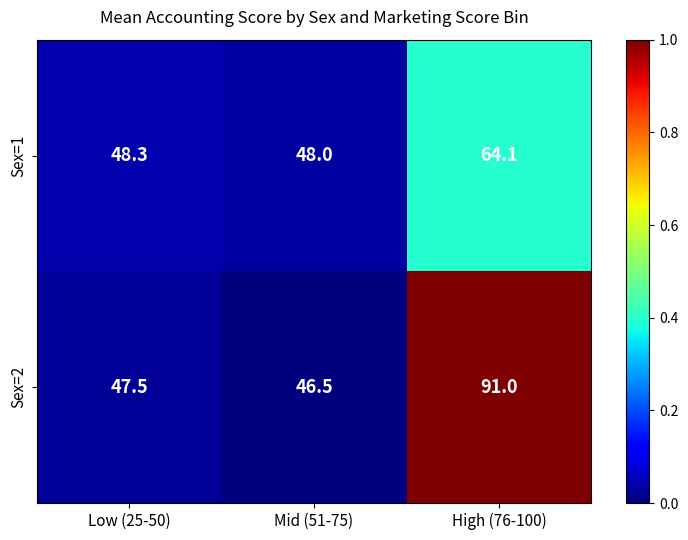

Which series has the widest spread of values?

Sex=2